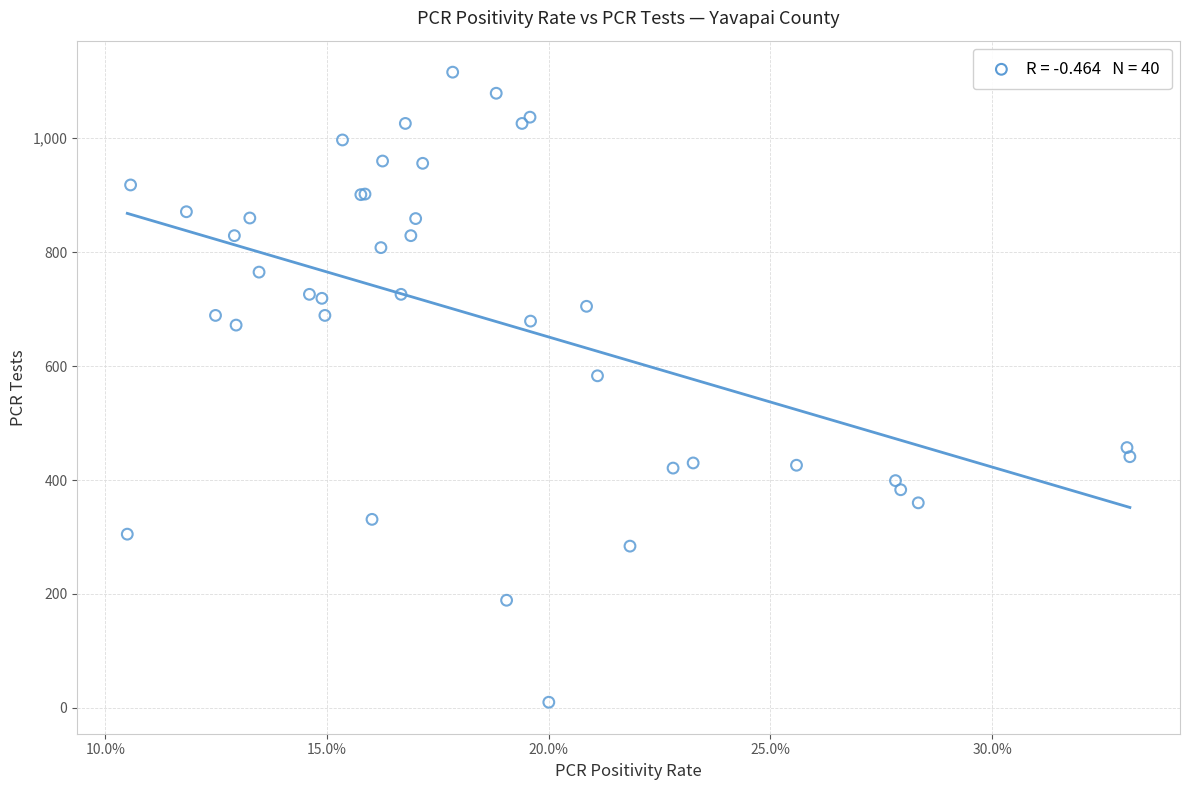

What Y value in the scatter plot is closest to 563?

583